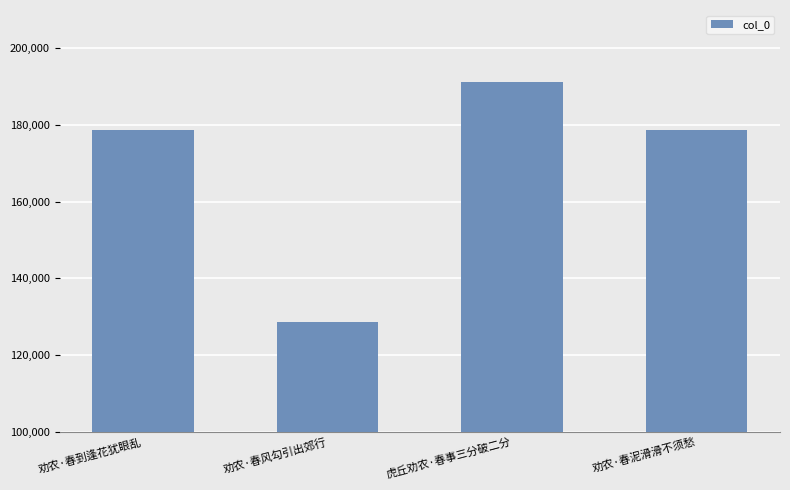

The chart shows a value of 178642 at 劝农·春到逢花犹眼乱. True or false?

True